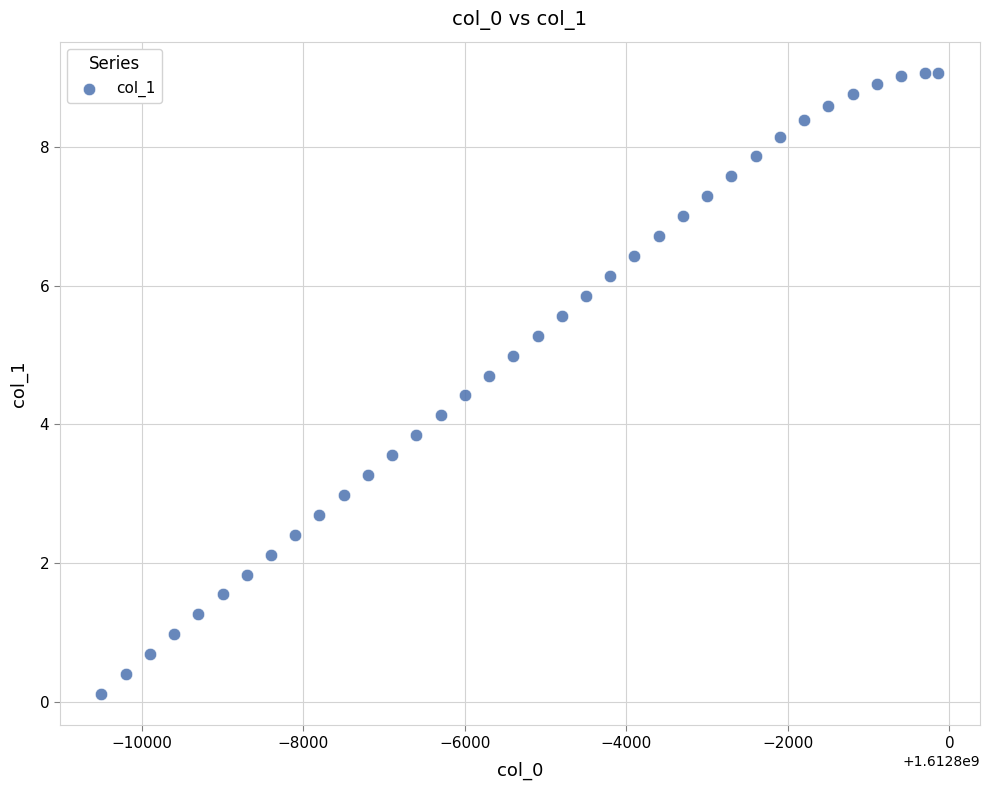

What is the range of Y values (max minus min)?

9.0